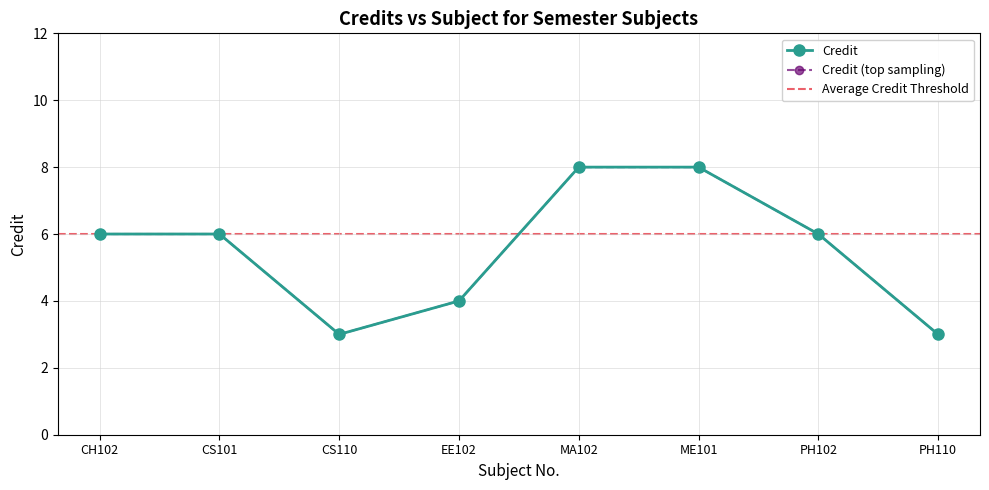

How many data points are less than 6?

3